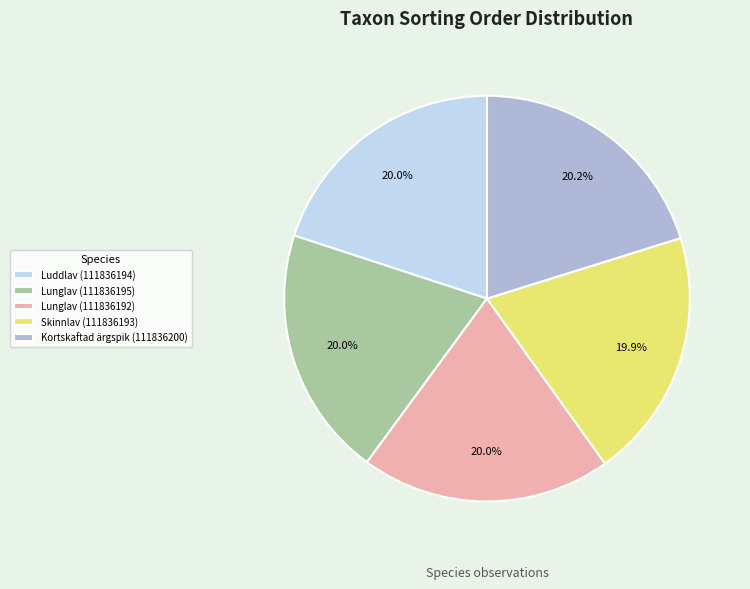

Is the sum of Kortskaftad ärgspik (111836200) and Lunglav (111836195) greater than half?

No